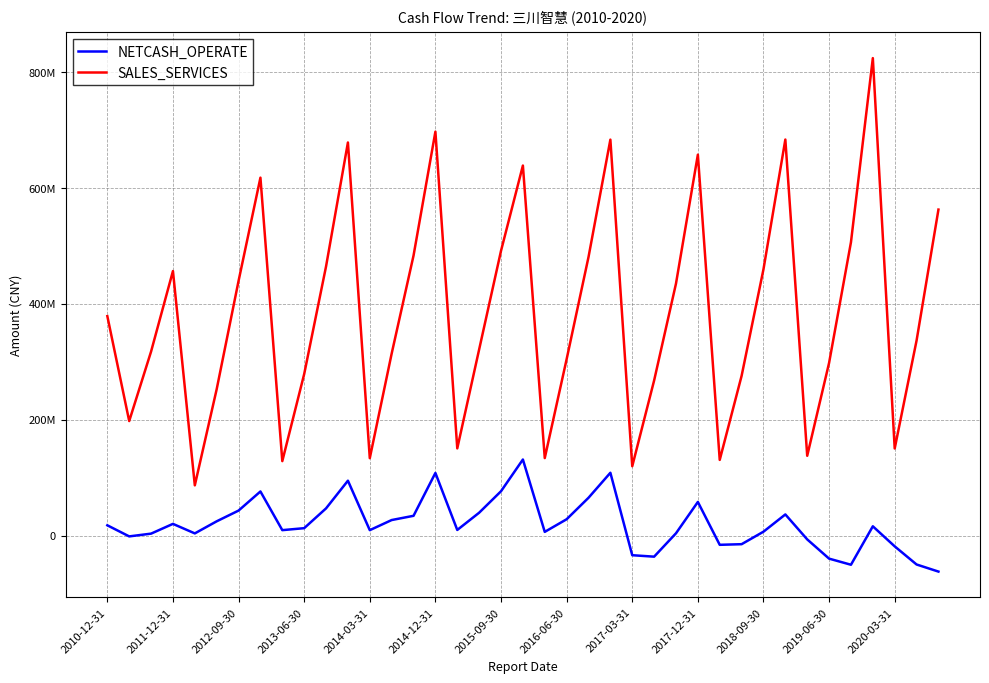

Which series has the largest range (max minus min)?

SALES_SERVICES